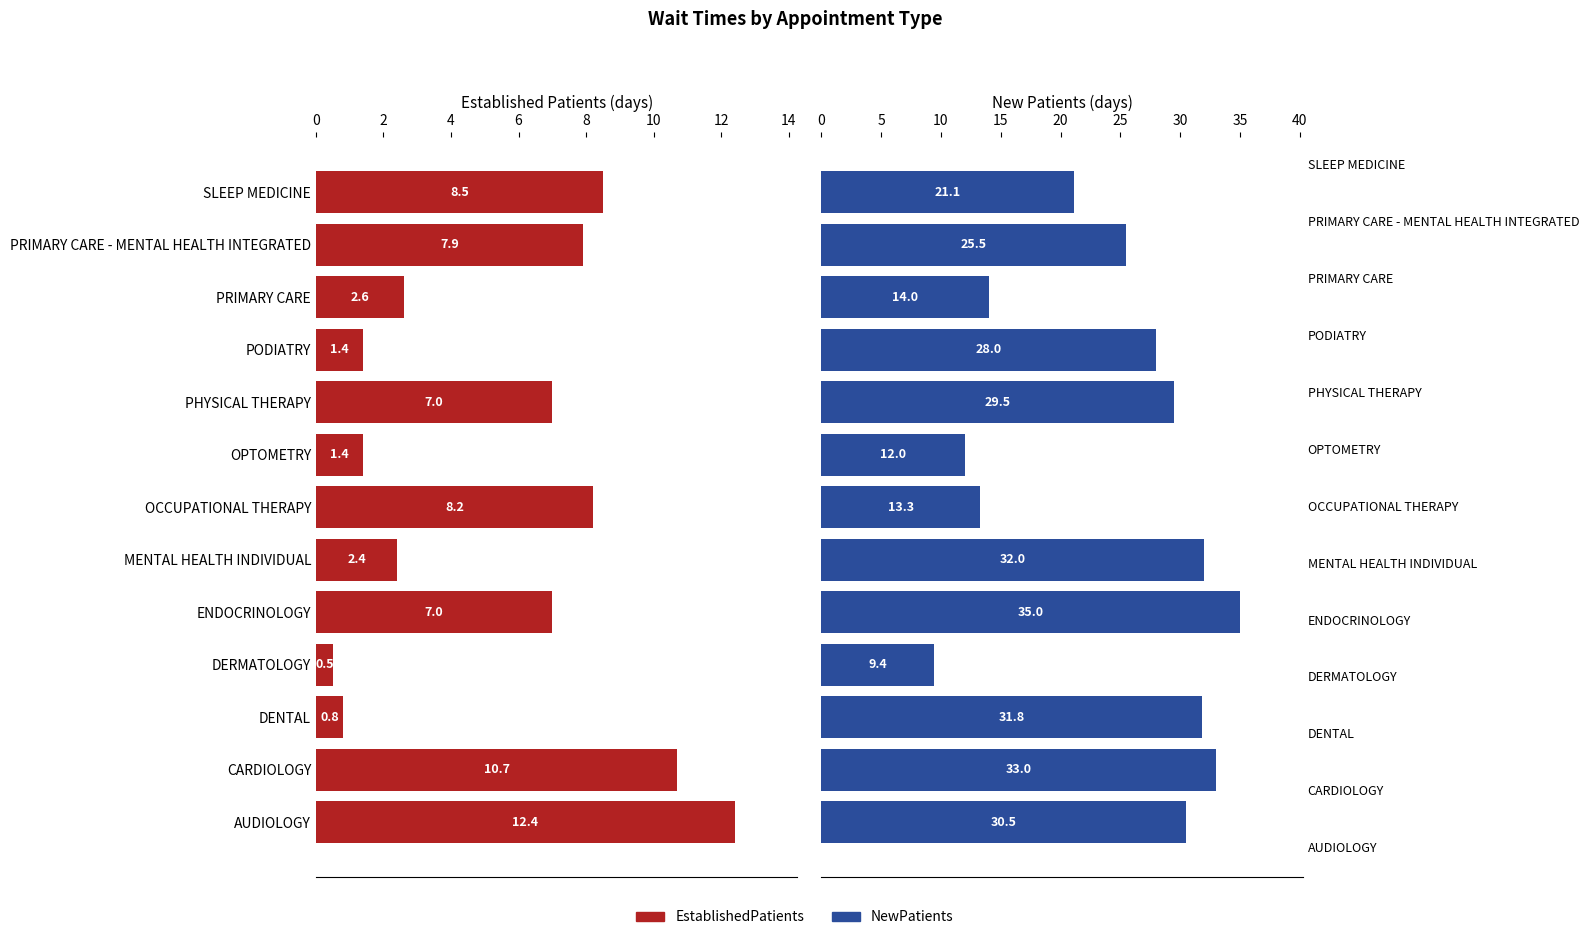

Does the chart contain any negative values?

No